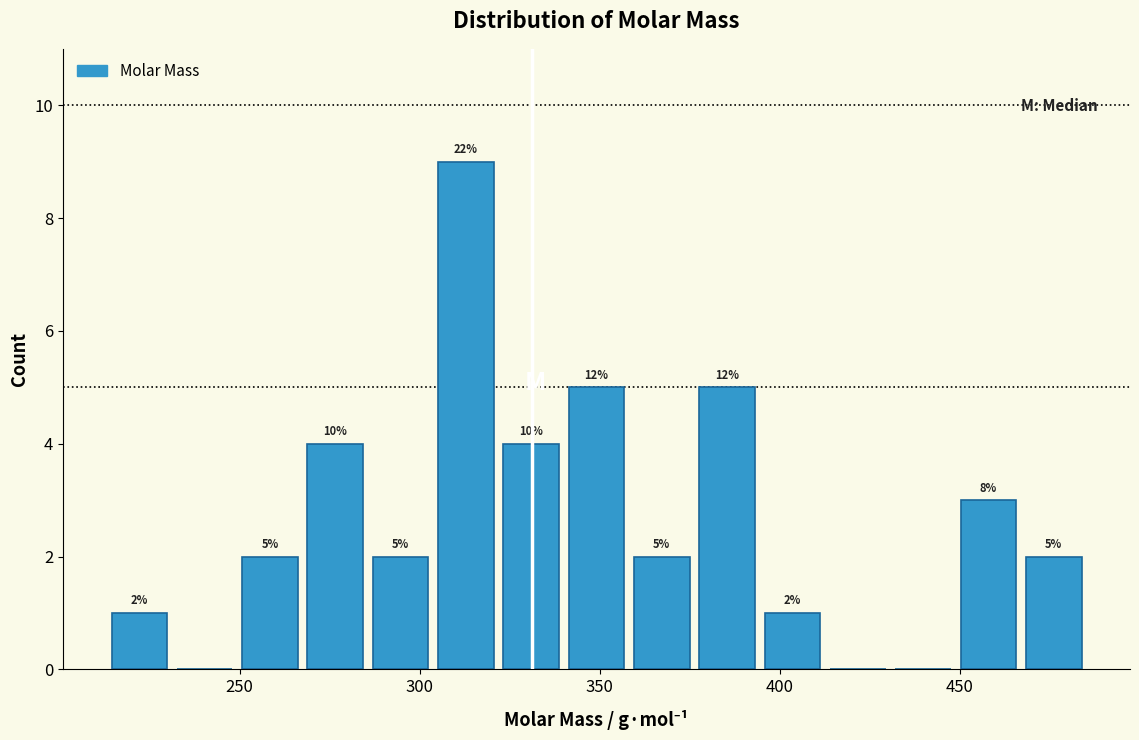

Around what value on the x-axis is the tallest bar? Give the approximate position of its centre, as read against the axis.

315